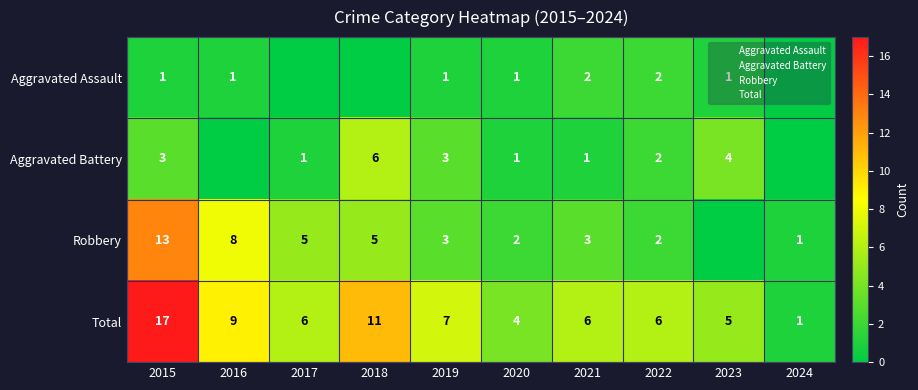

The value of Robbery at 2024 is 2. True or false?

False